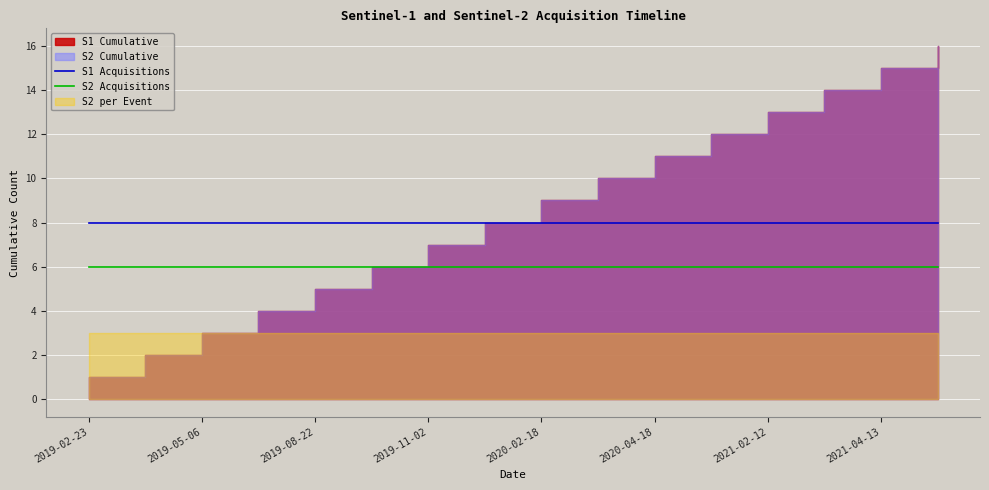

What value does the S2 Acquisitions series have at 2020-02-18?

6